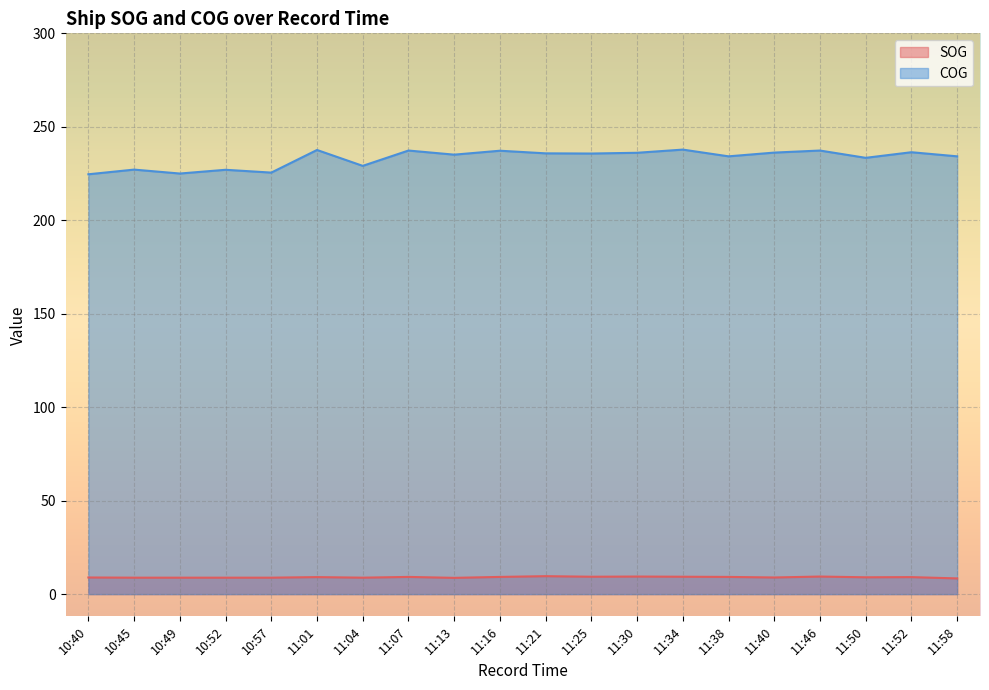

Count the number of categories in the chart.

20